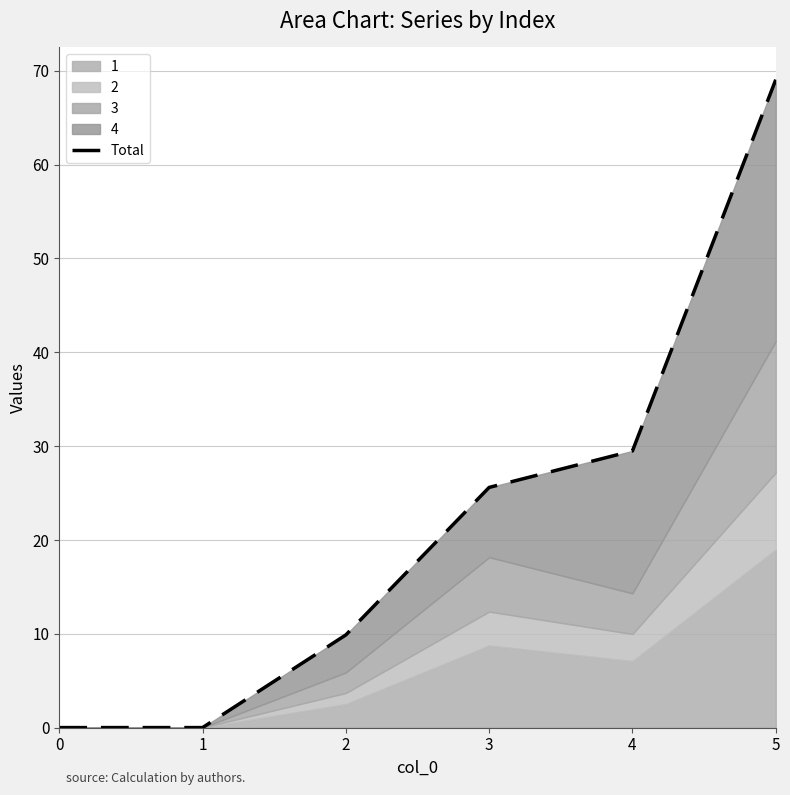

Rank the categories by value from highest to lowest.

5, 4, 3, 2, 0, 1